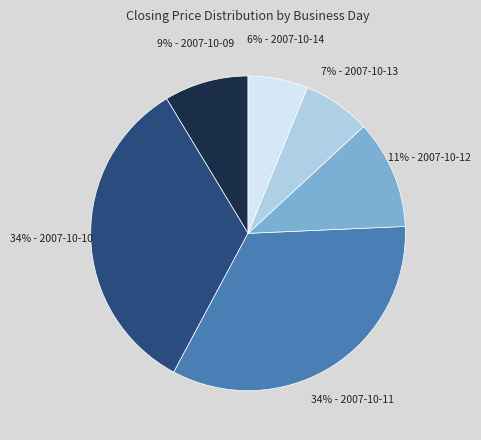

Does any single category account for the majority?

No